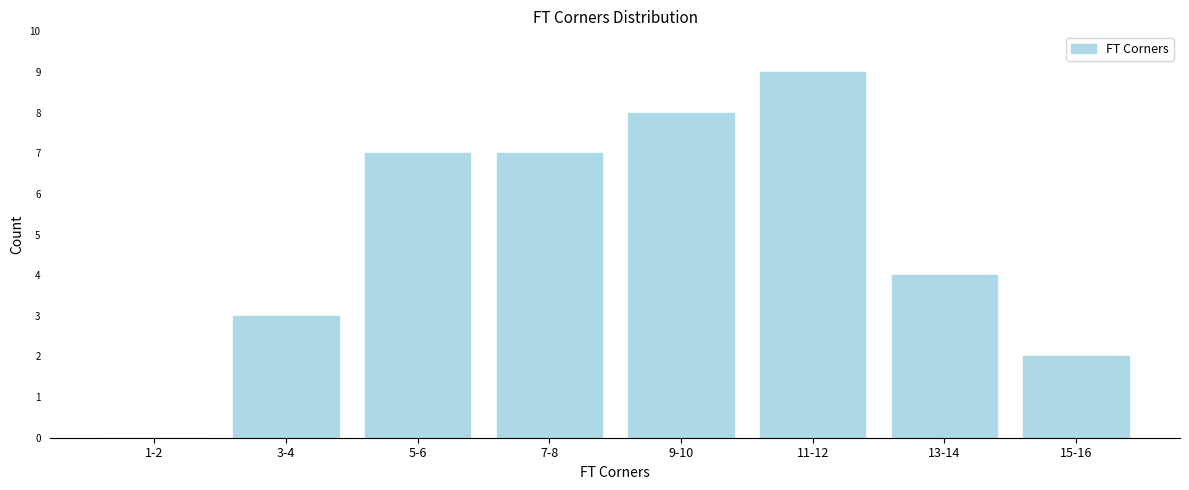

Reading left to right, what are all the values shown in this chart?

1-2=0	3-4=3	5-6=7	7-8=7	9-10=8	11-12=9	13-14=4	15-16=2